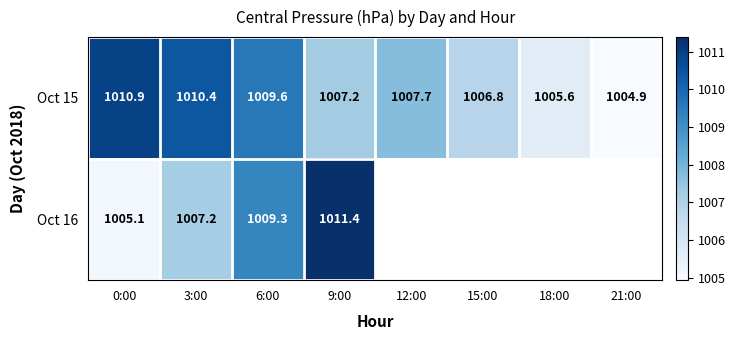

What is the average value of the Oct 15 series?

1007.9